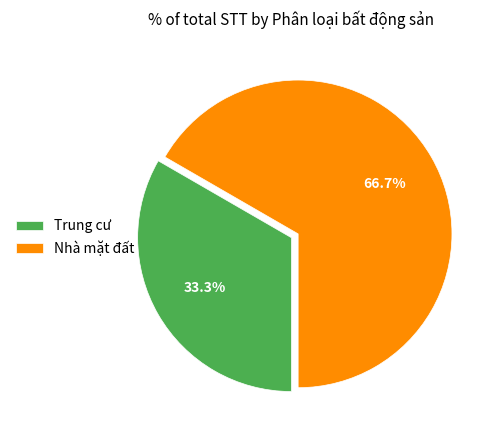

To the nearest percent, what is the combined percentage of Nhà mặt đất and Trung cư?

100%